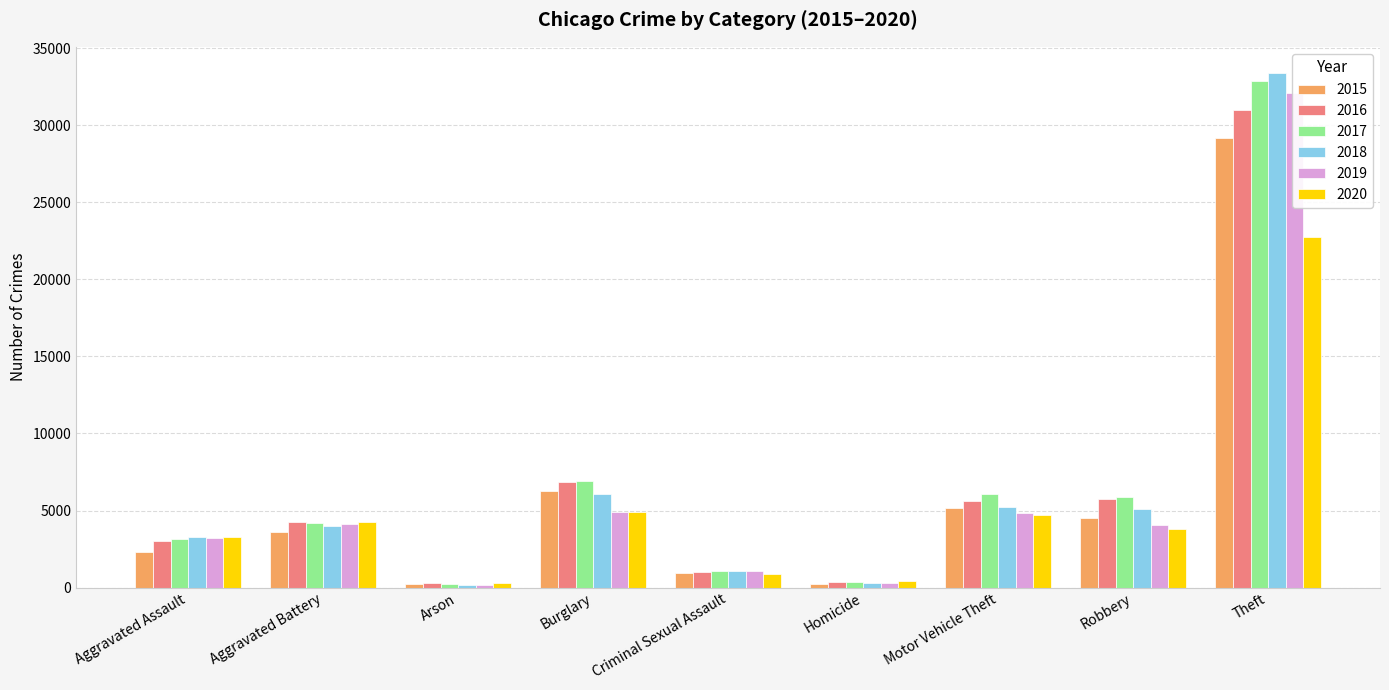

Reading left to right, list all the values displayed in this chart.

2015: 2332	3636	225	6249	968	253	5149	4488	29148
2016: 2996	4237	283	6827	1039	363	5614	5743	30992
2017: 3154	4201	253	6938	1101	380	6055	5898	32864
2018: 3261	4023	189	6053	1091	295	5200	5091	33423
2019: 3202	4139	186	4921	1051	272	4834	4039	32082
2020: 3252	4241	297	4908	850	412	4706	3815	22757